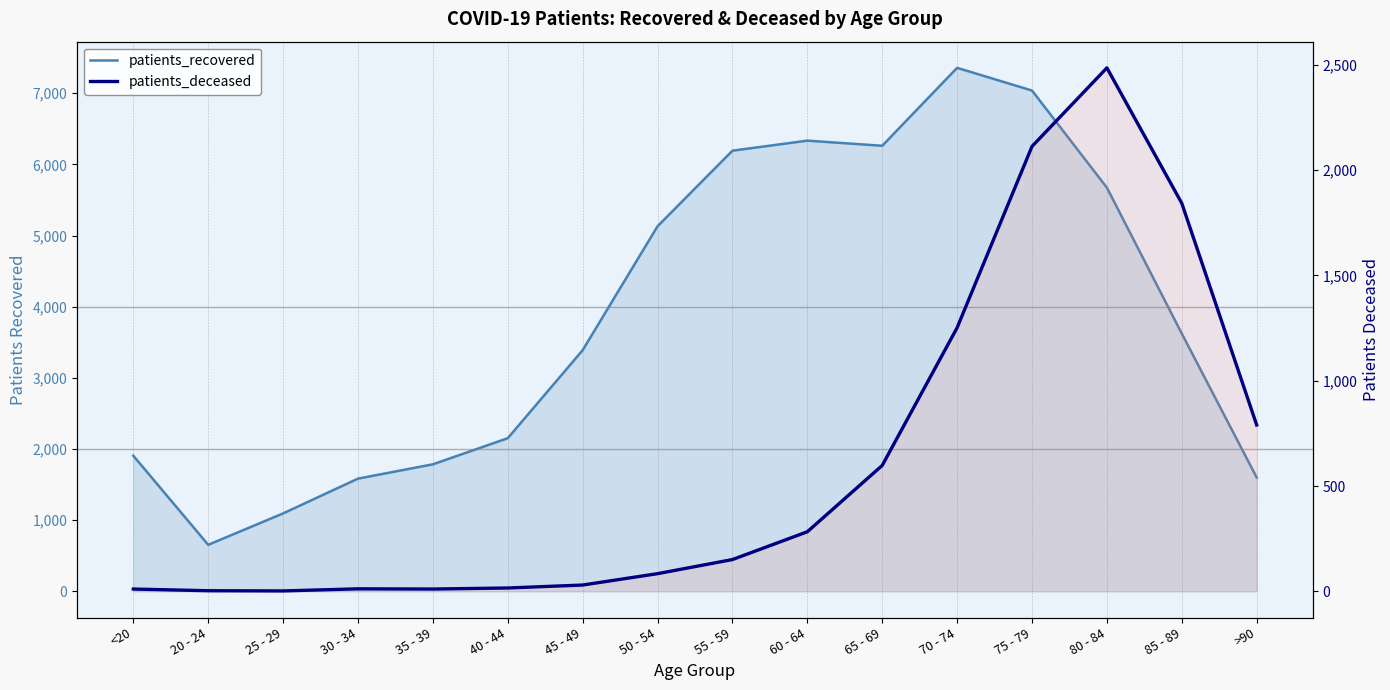

At how many categories does at least one series exceed 7139?

1